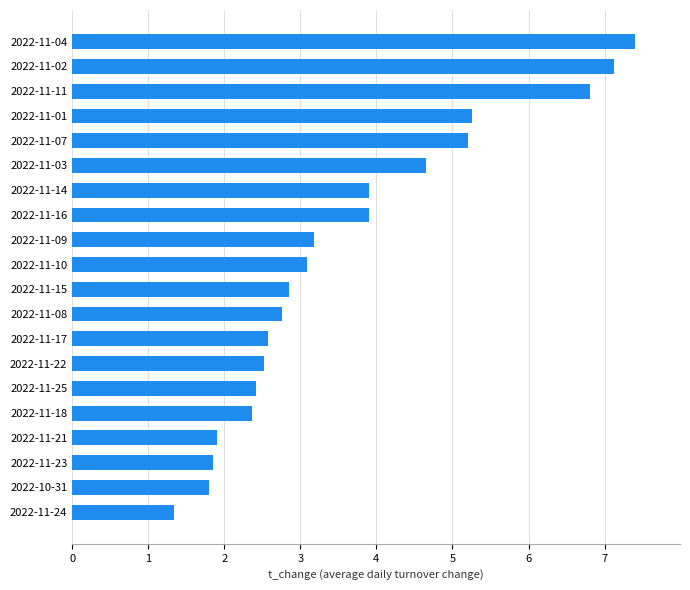

Reading bottom to top, transcribe all the data shown in this chart.

1.3	1.8	1.9	1.9	2.4	2.4	2.5	2.6	2.8	2.9	3.1	3.2	3.9	3.9	4.7	5.2	5.3	6.8	7.1	7.4